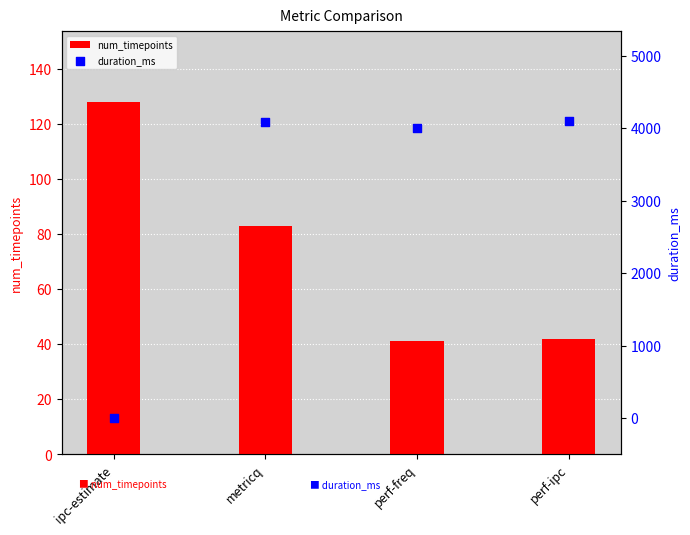

What are all the series names shown in the legend?

num_timepoints, duration_ms